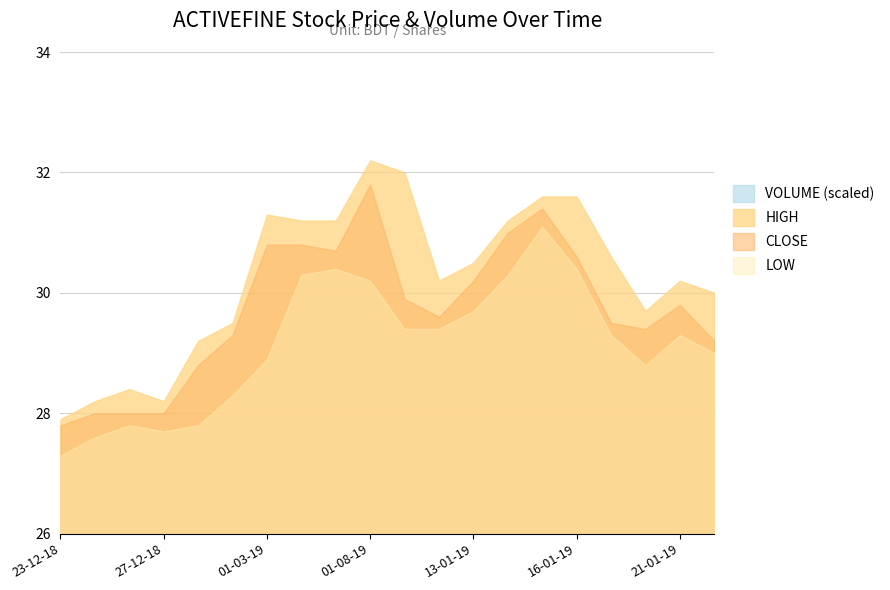

The value of OPEN at 14-01-19 is 8.0. True or false?

False